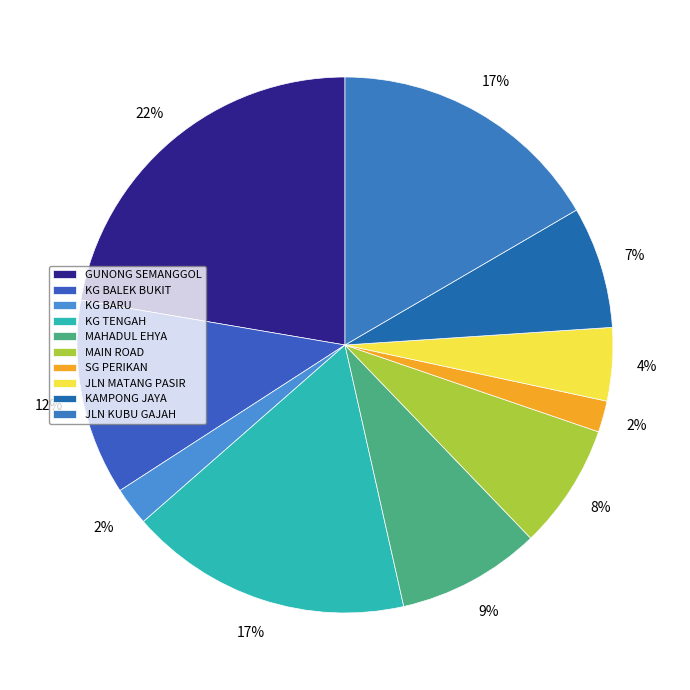

The KG BARU slice represents 2% of the pie. True or false?

True